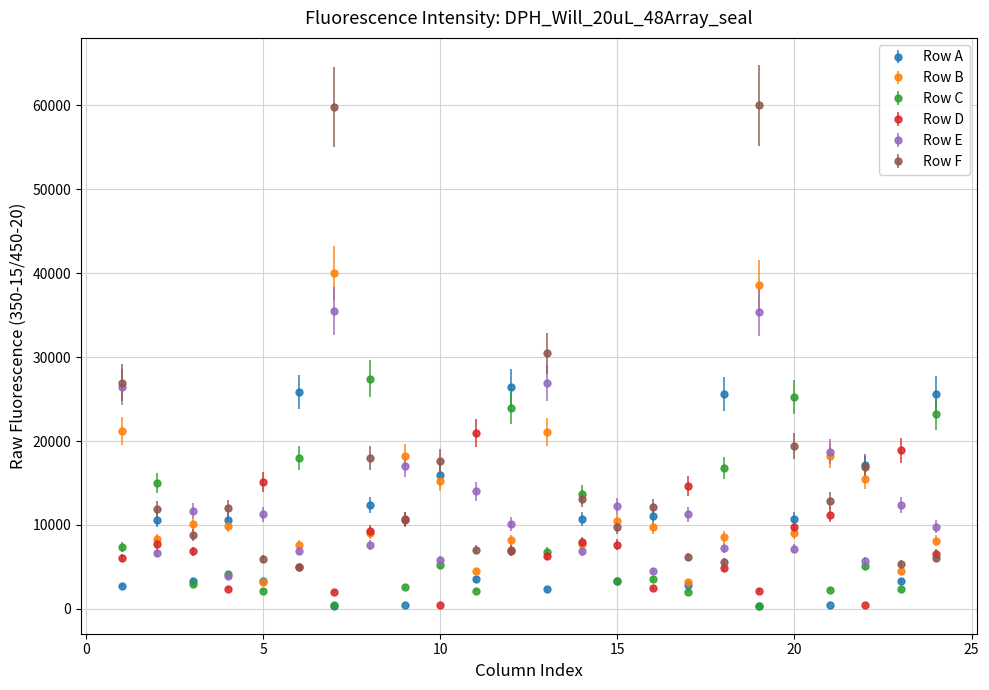

Which series has the widest spread of values?

Row F